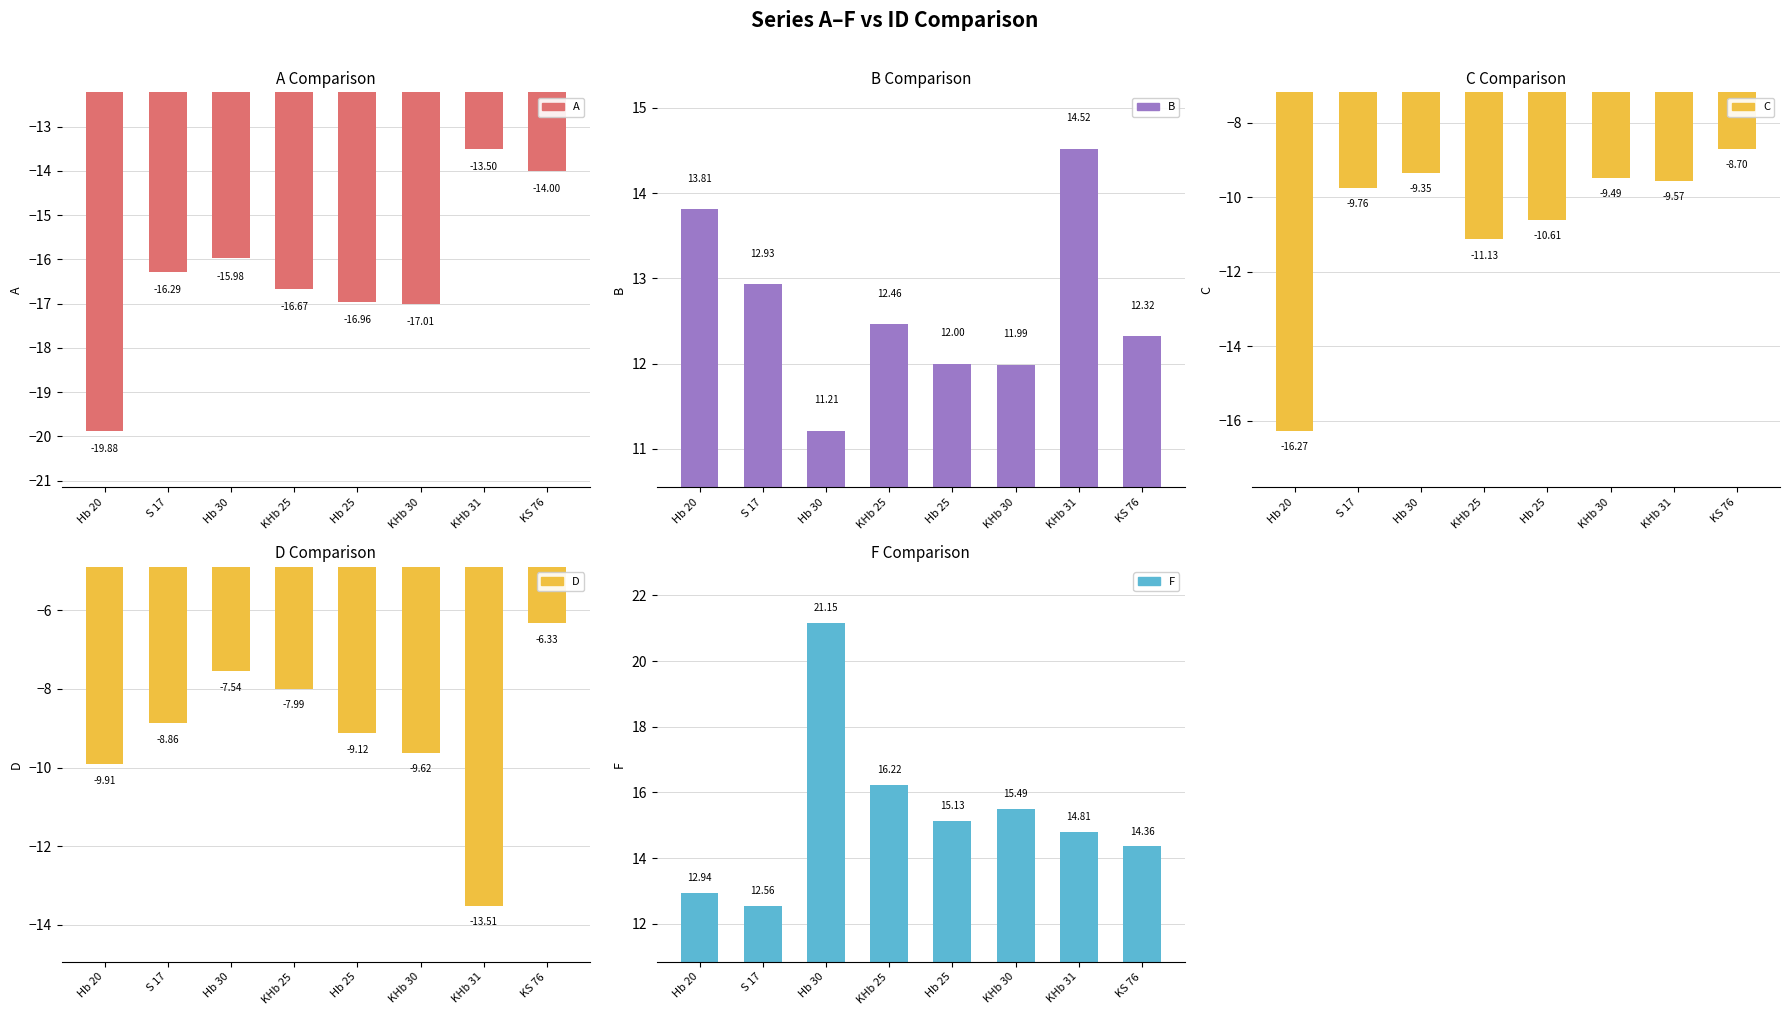

What position from the left is KHb 30?

6